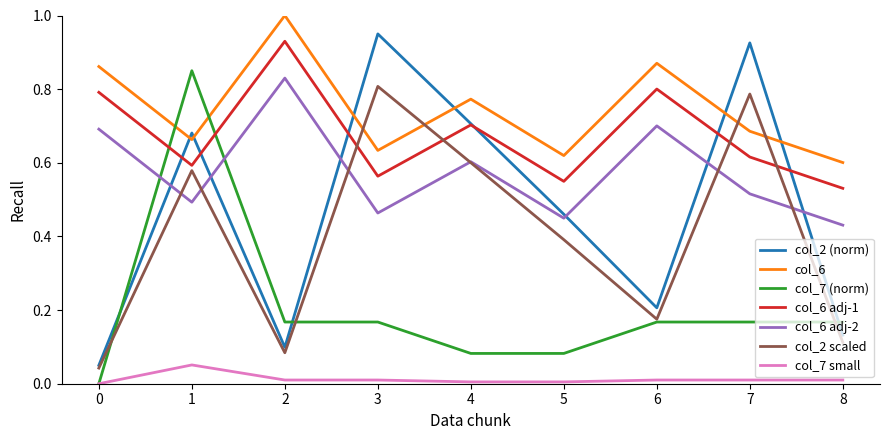

True or false: col_6 adj-1 and col_2 (norm) cross at least once.

True